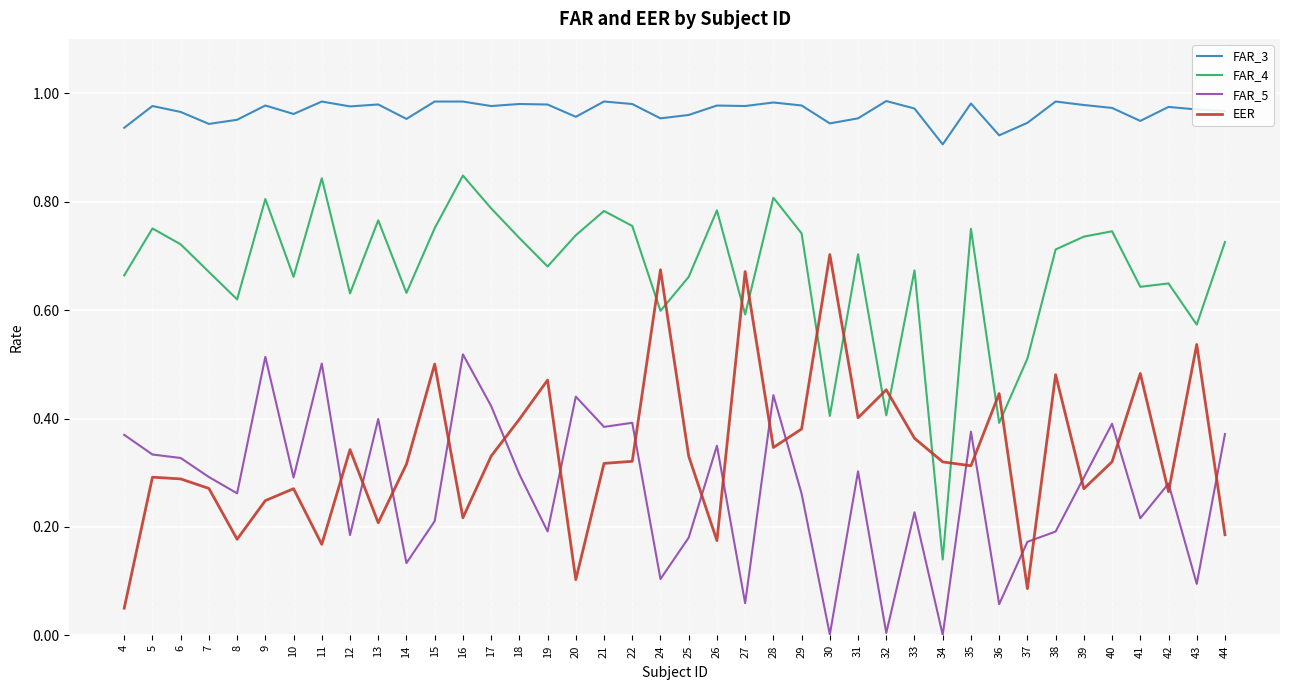

Which series has the largest total across all categories?

FAR_3